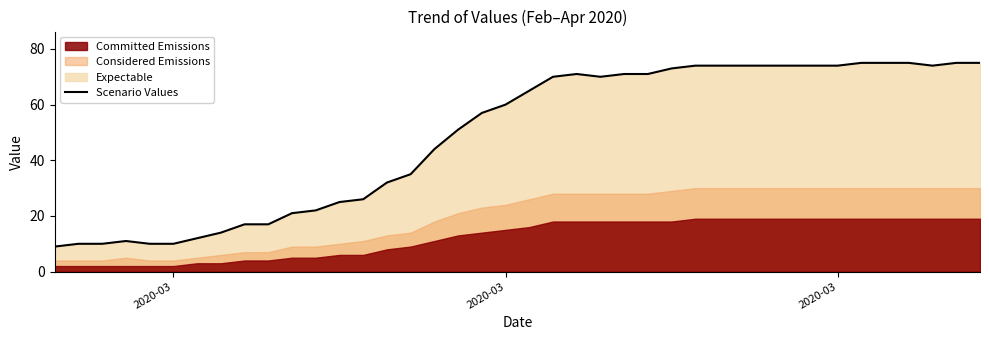

What is the difference between the maximum and minimum values?

66